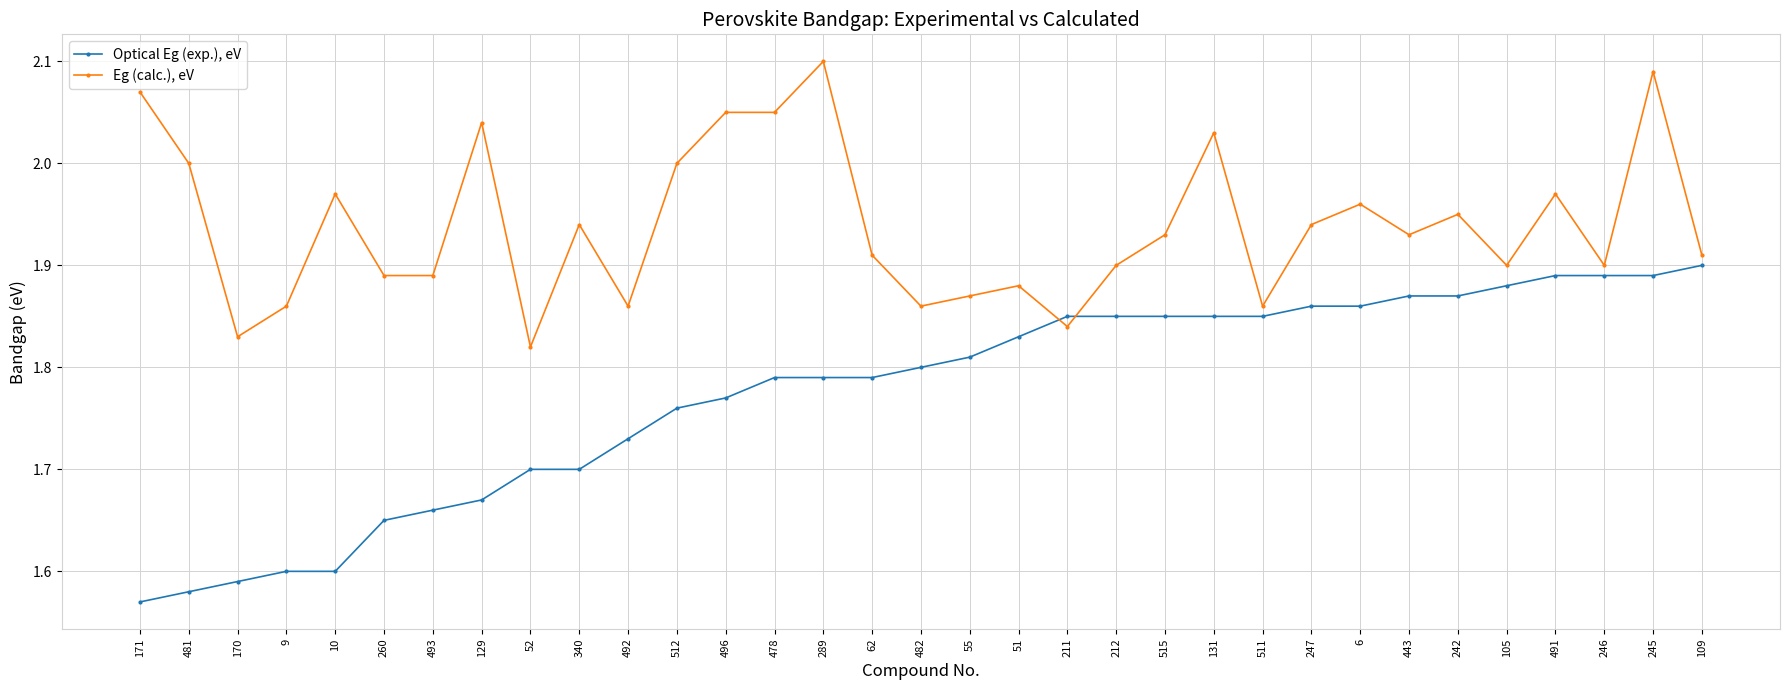

Is the value of Optical Eg (exp.), eV at 492 greater than the value of Eg (calc.), eV at 340?

No